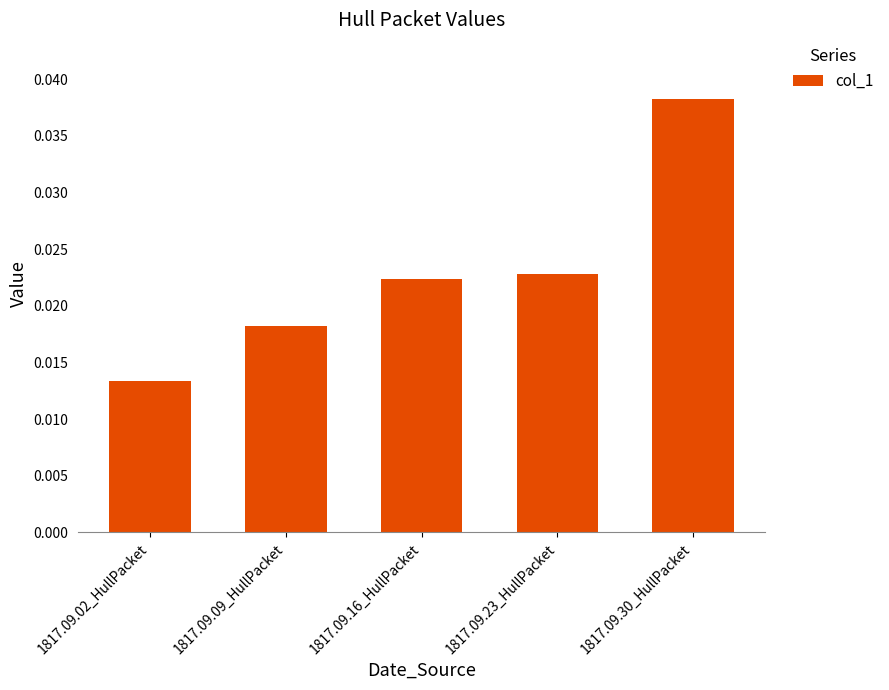

Between 1817.09.09_HullPacket and 1817.09.30_HullPacket, which is larger?

1817.09.30_HullPacket